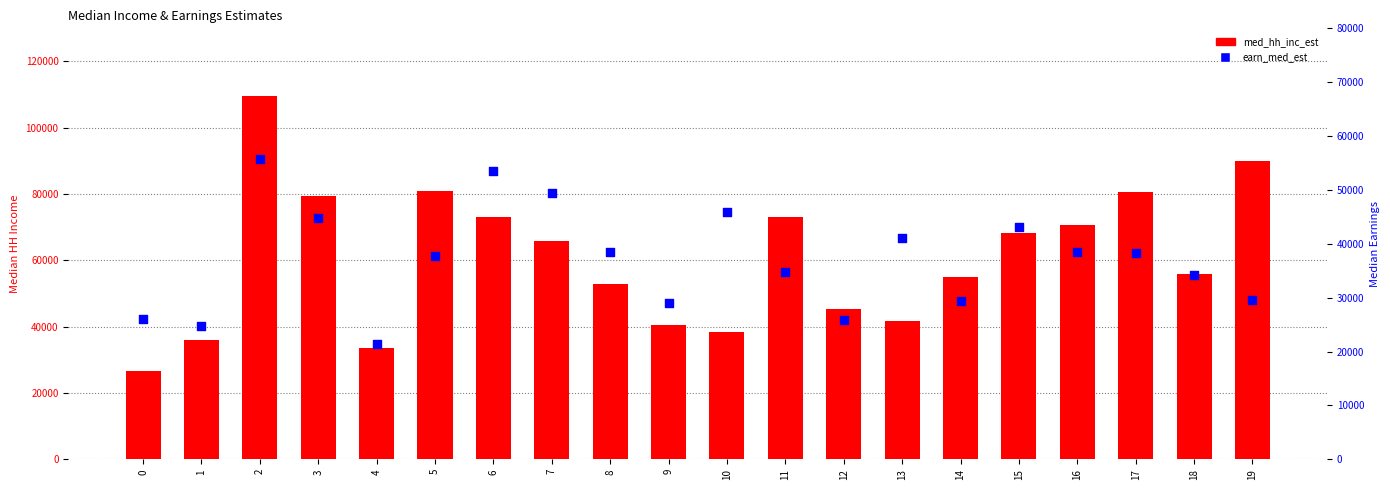

At how many categories does at least one series exceed 70584?

8